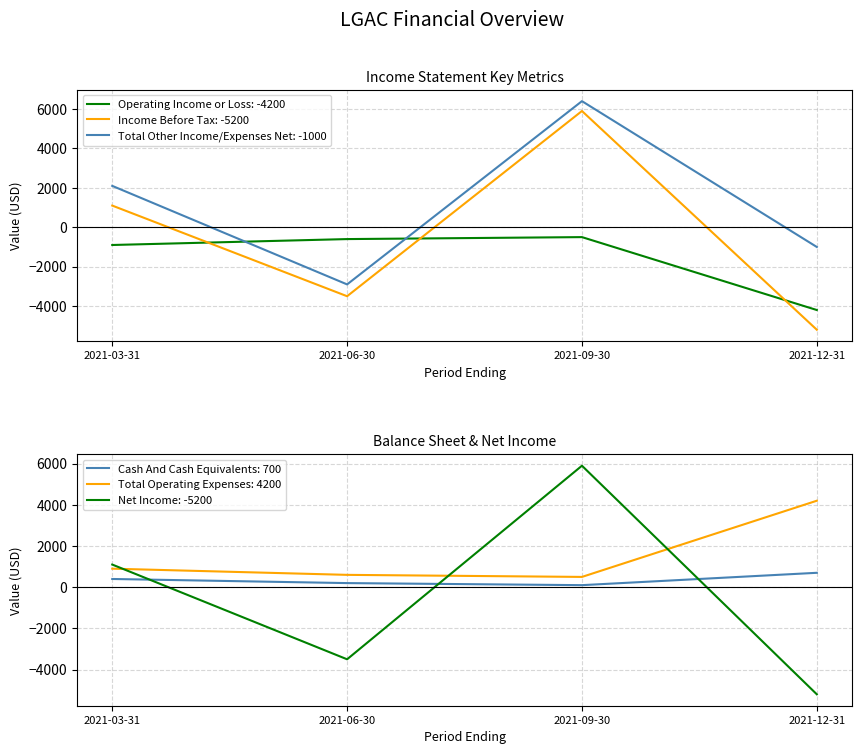

Between which two adjacent categories do Operating Income or Loss and Total Other Income/Expenses Net first intersect?

2021-03-31 and 2021-06-30